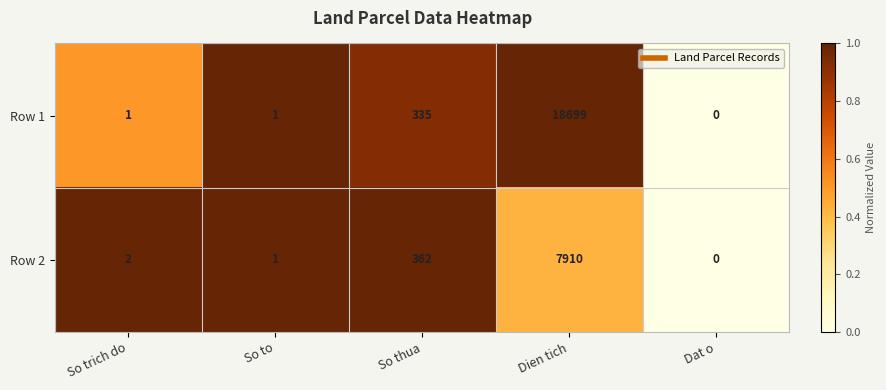

At which category is the sum across all series the highest?

Dien tich